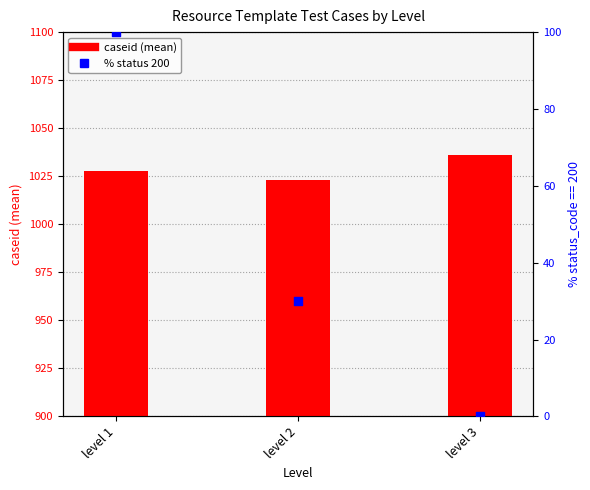

At which category is the sum across all series the highest?

level 1